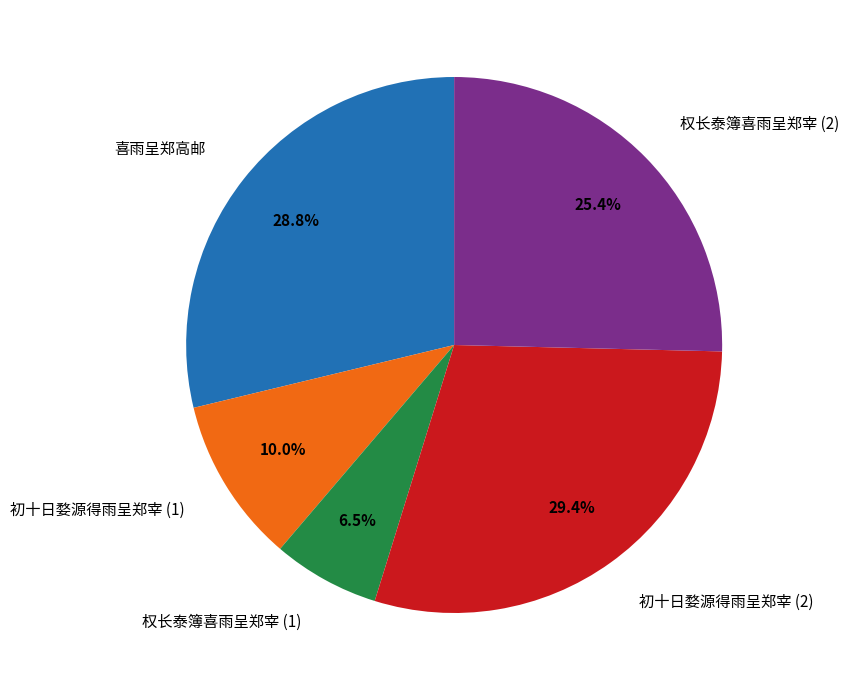

Which slice is the largest?

初十日婺源得雨呈郑宰 (2)